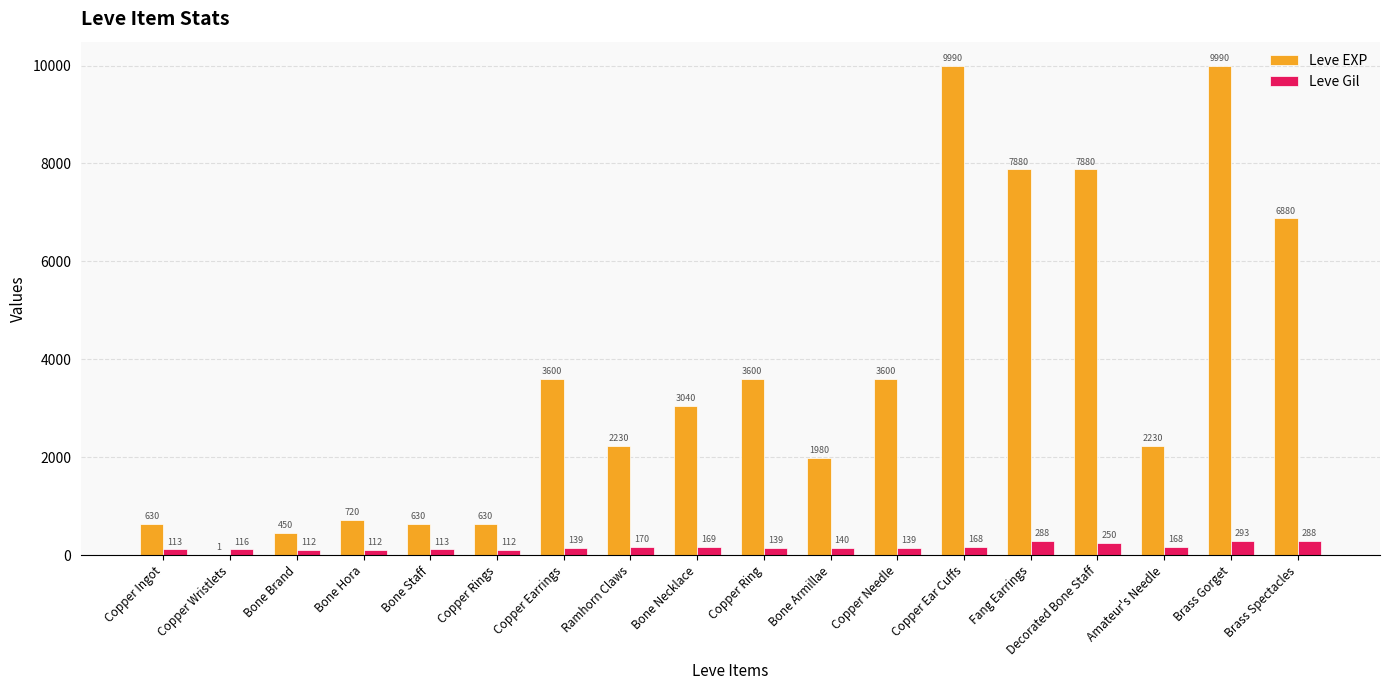

The Leve EXP series shows 1062 at Bone Staff. True or false?

False